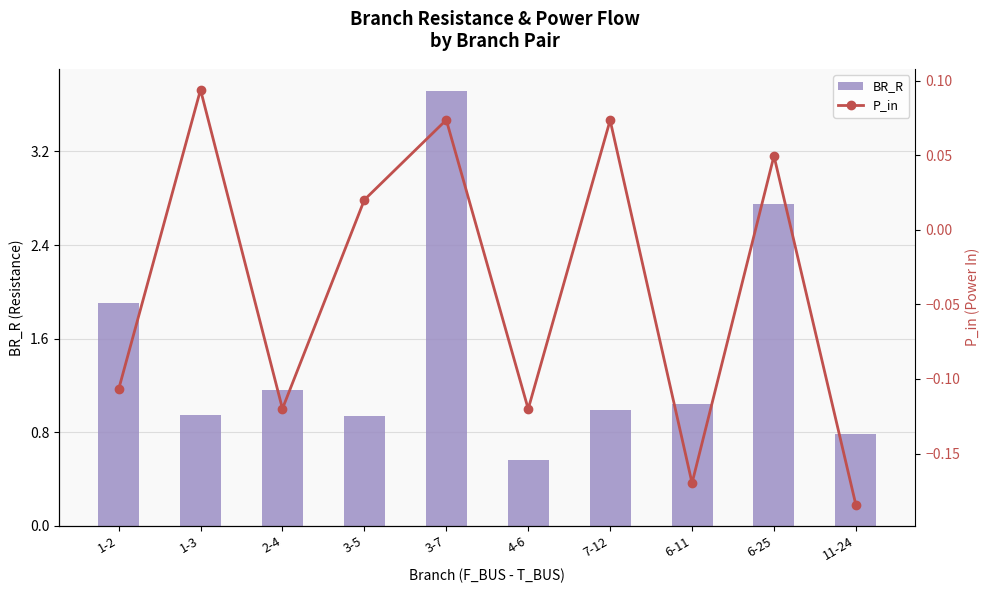

How many categories are shown in the chart?

10